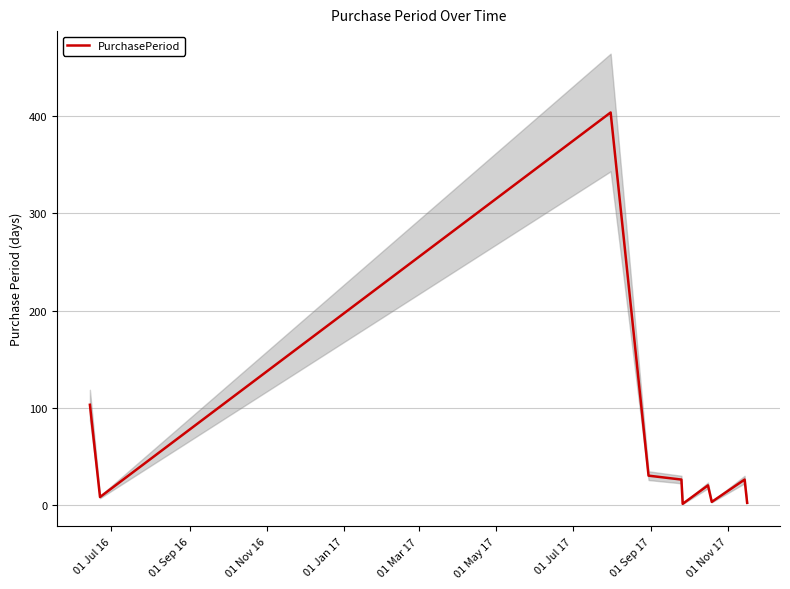

Does the chart display data point markers on the line(s)?

No